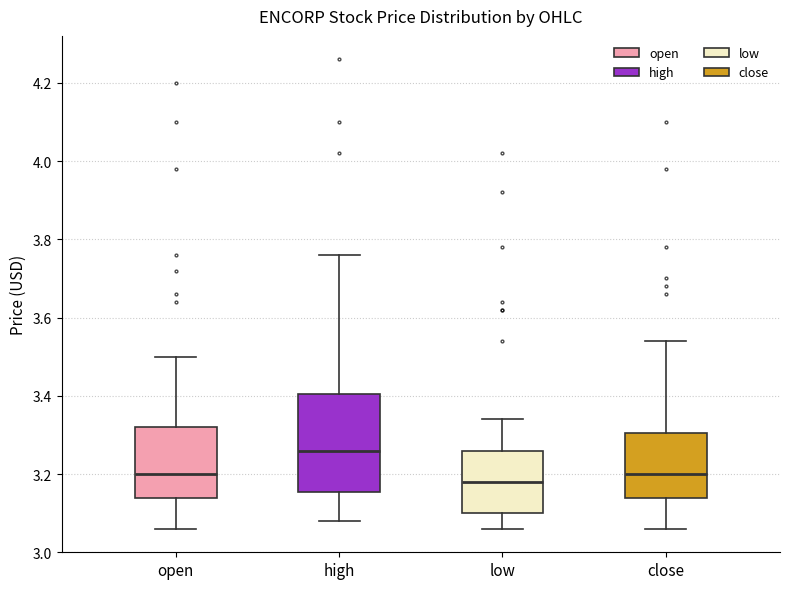

Where does the upper whisker of the box for close end on the y-axis? The values are not printed on the chart, so give them approximately, as read against the axis.

3.54